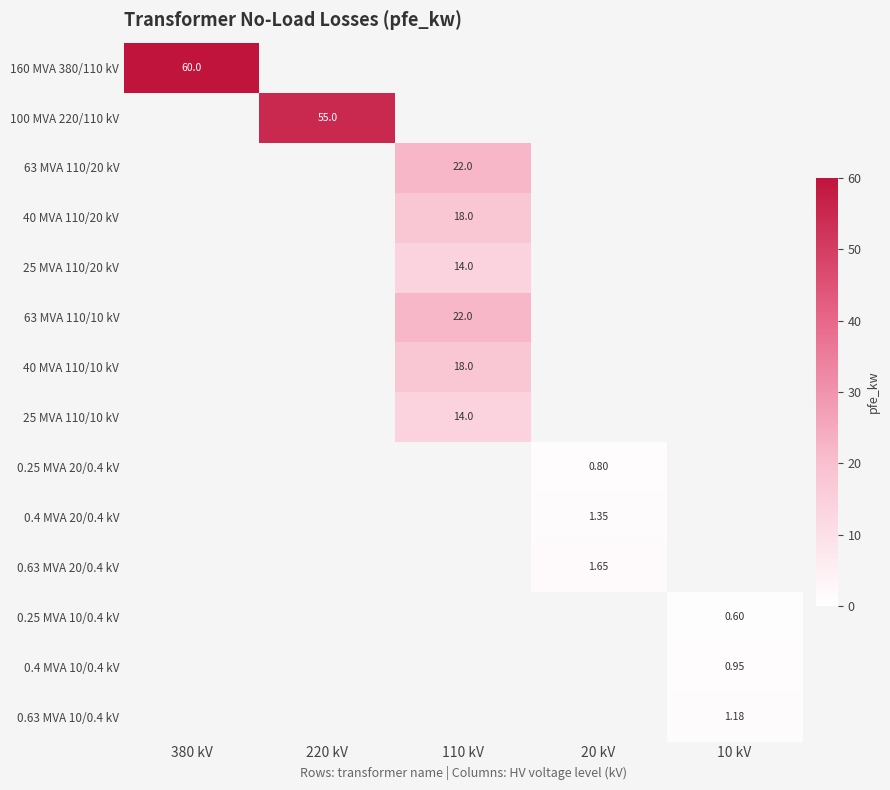

Is it true that 0.63 MVA 20/0.4 kV equals 1.6 at 20 kV?

True